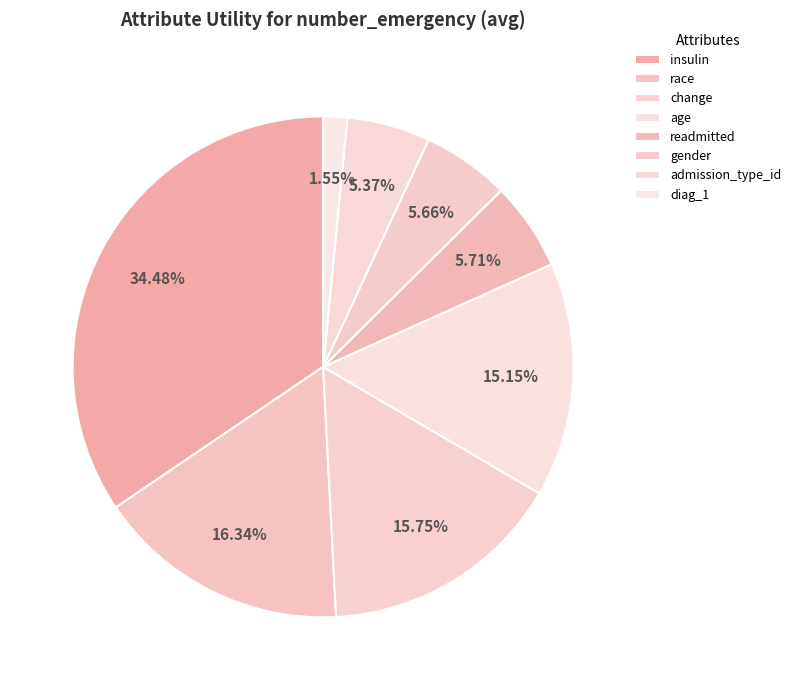

The gender slice represents 6% of the pie. True or false?

True